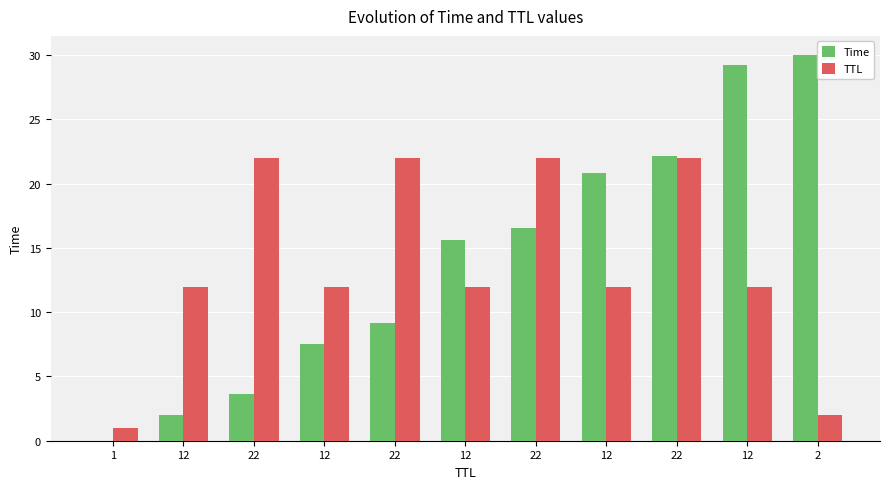

How many series are shown in this chart?

2